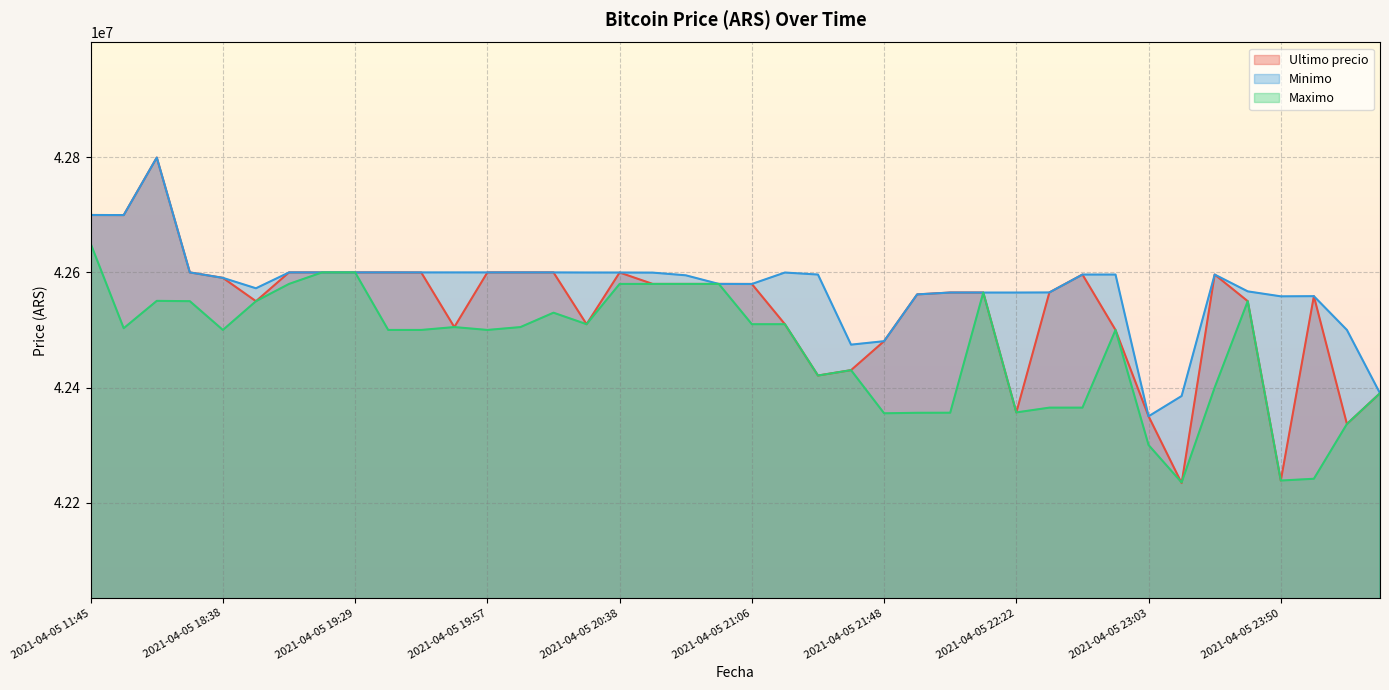

What position from the right is 2021-04-05 21:48?

16